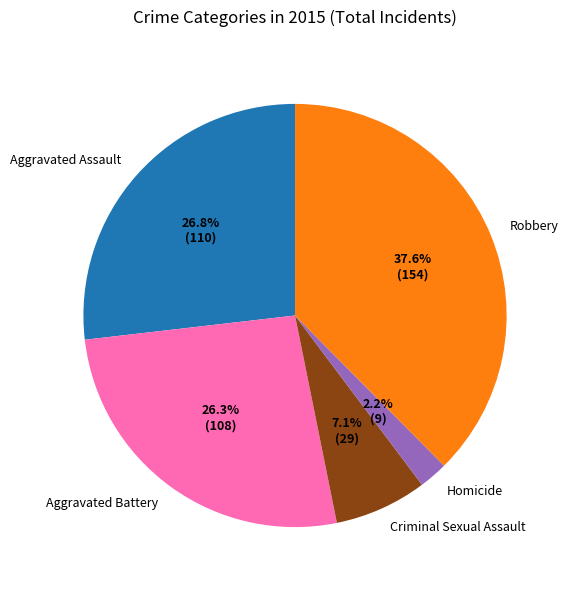

Approximately how many times larger is the value at Criminal Sexual Assault compared to Homicide?

3.2